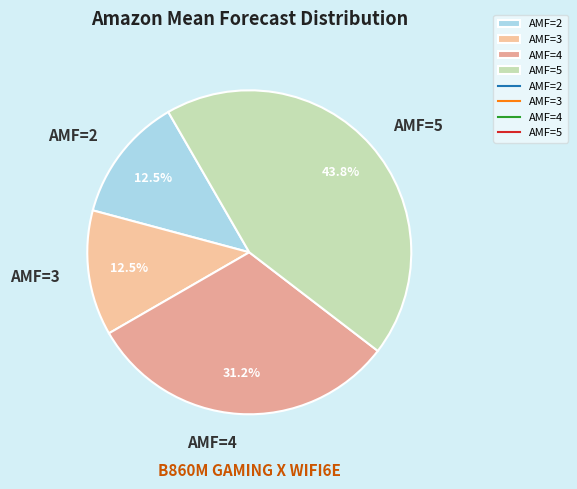

Which category has the biggest portion of the pie?

AMF=5